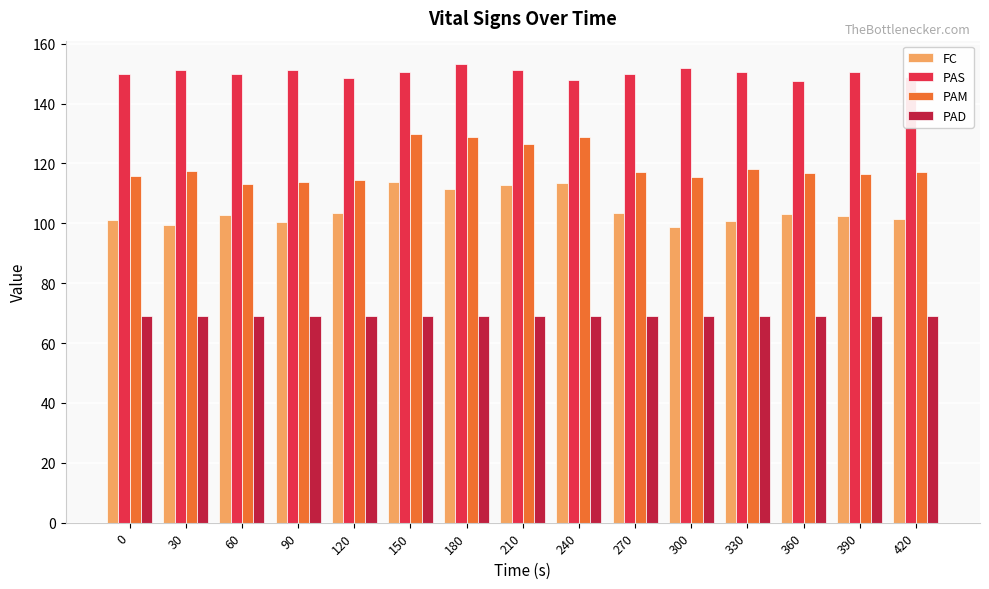

Is it true that FC equals 99.5 at 30?

True